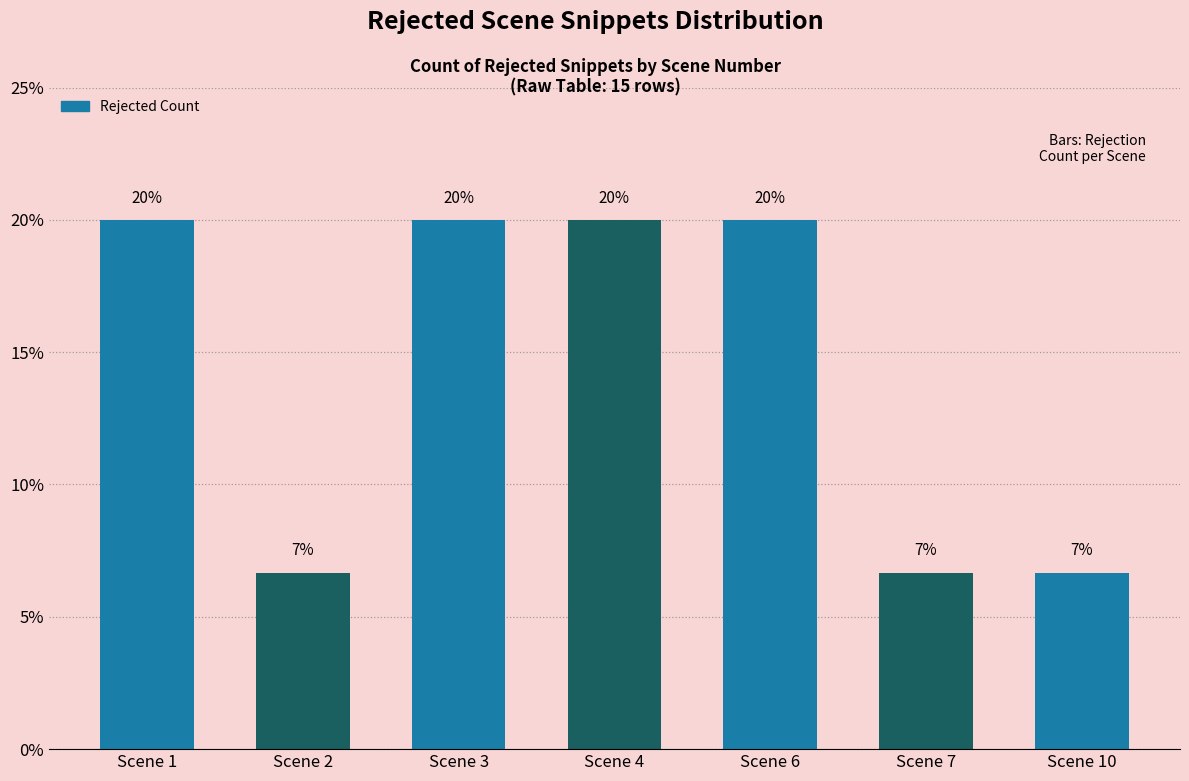

Reading right to left, list all the values displayed in this chart.

Scene 10=0.1	Scene 7=0.1	Scene 6=0.2	Scene 4=0.2	Scene 3=0.2	Scene 2=0.1	Scene 1=0.2